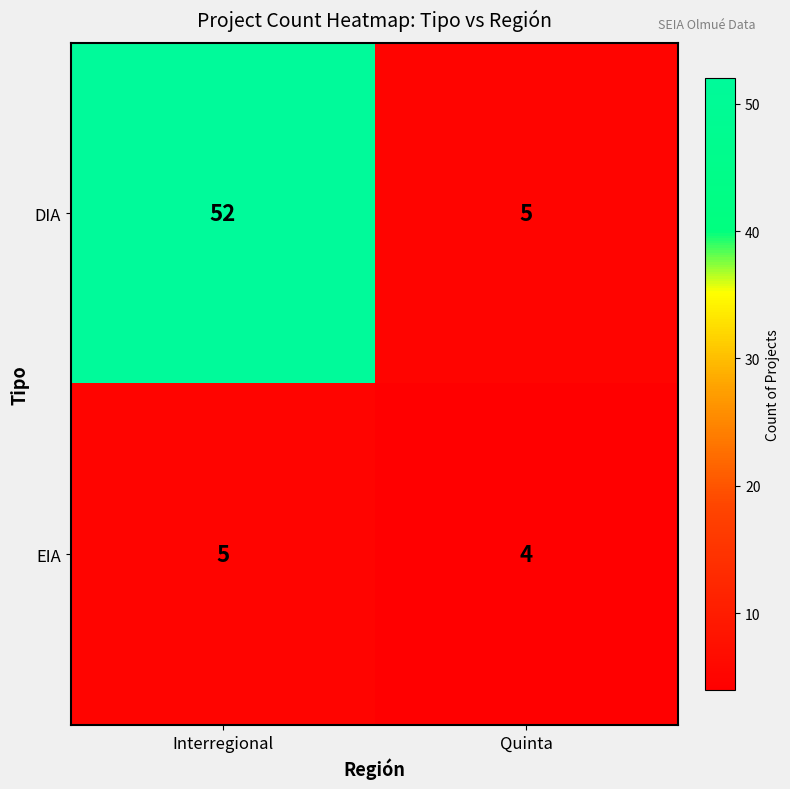

At which category is the sum across all series the highest?

Interregional